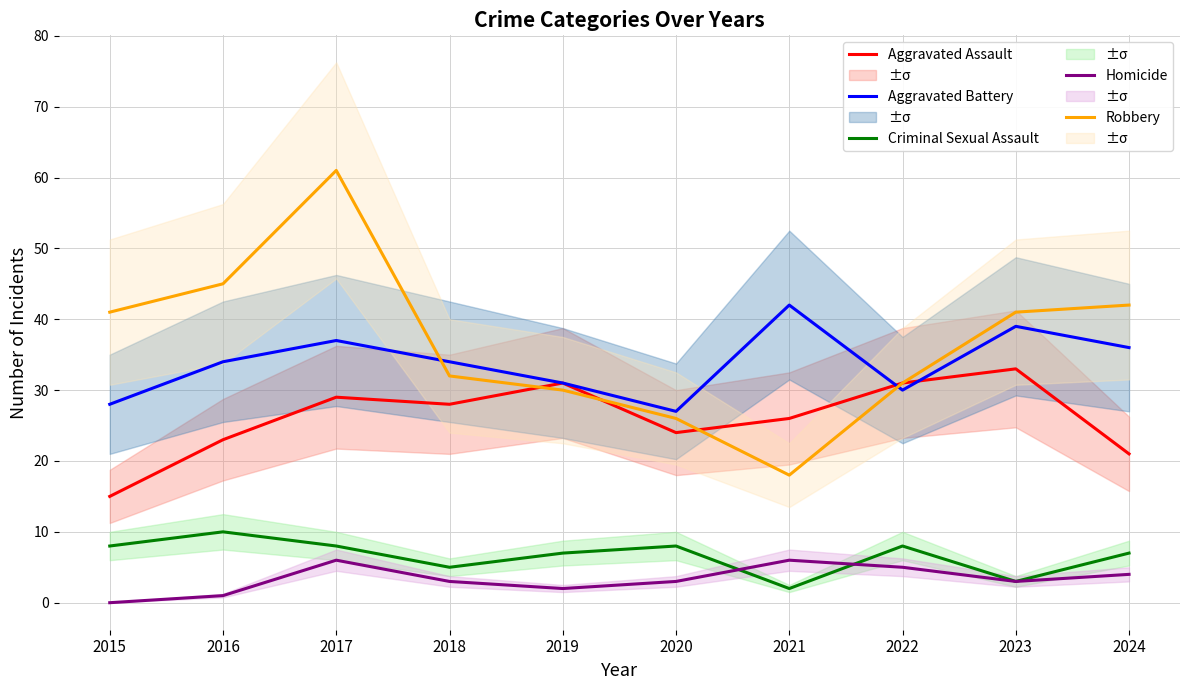

What is the difference between the maximum and minimum values in the Aggravated Assault series?

18